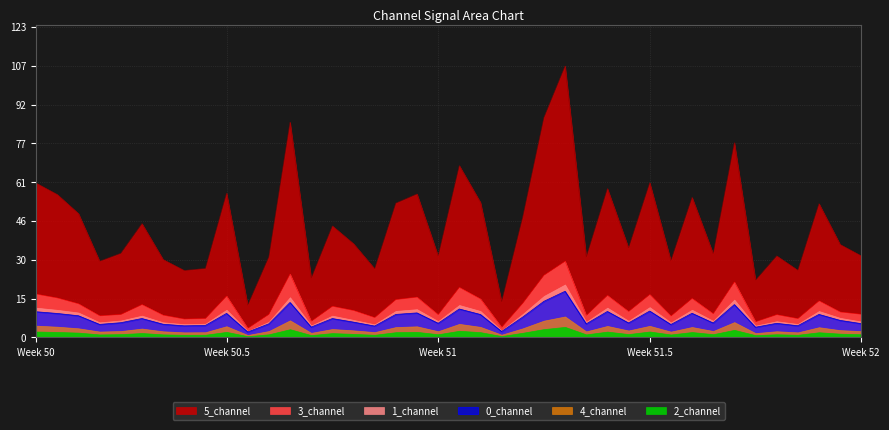

What is the total value across all series at 16?

39.7